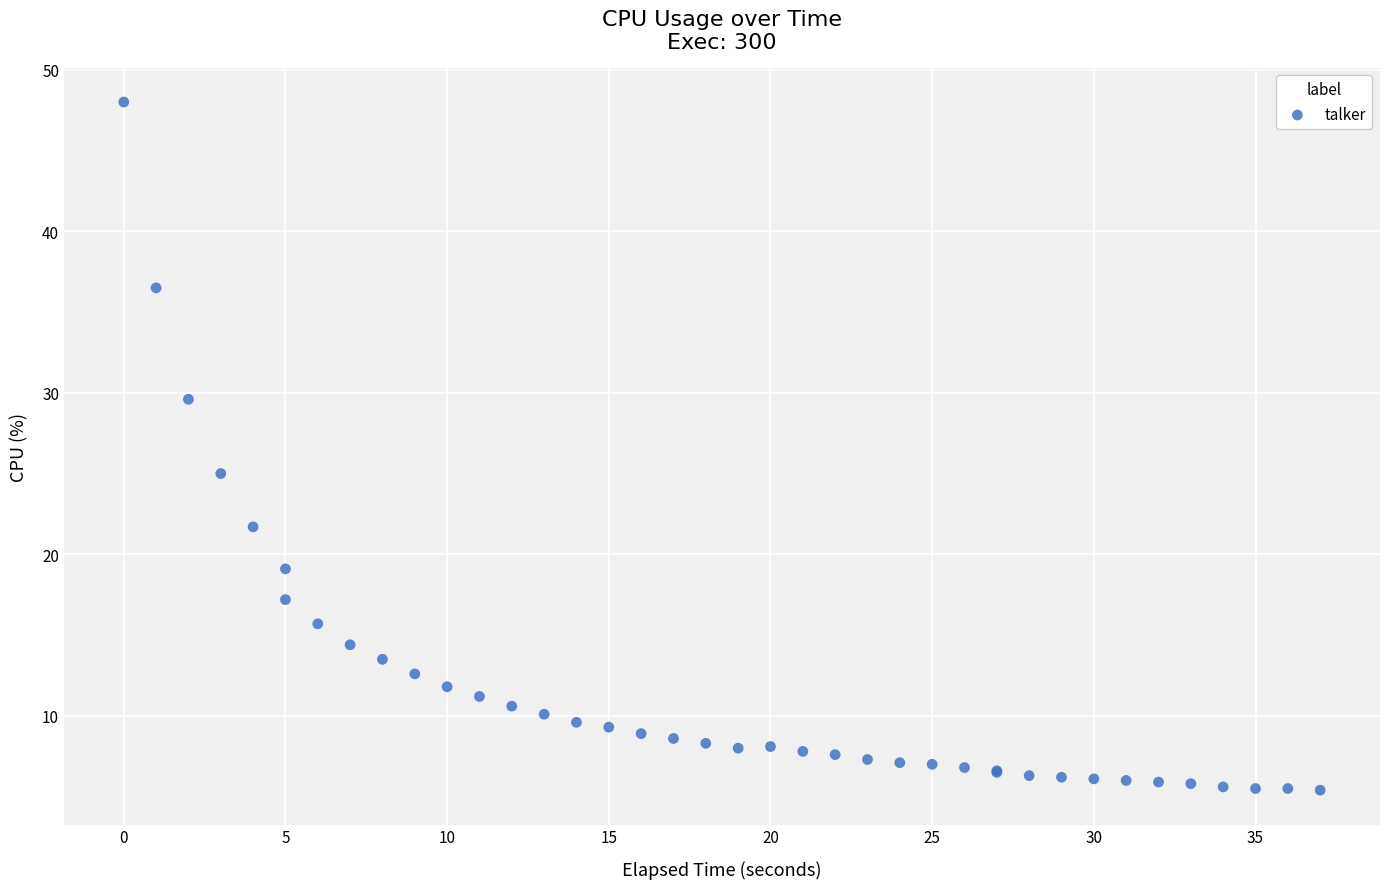

What Y value in the scatter plot is closest to 26?

25.0